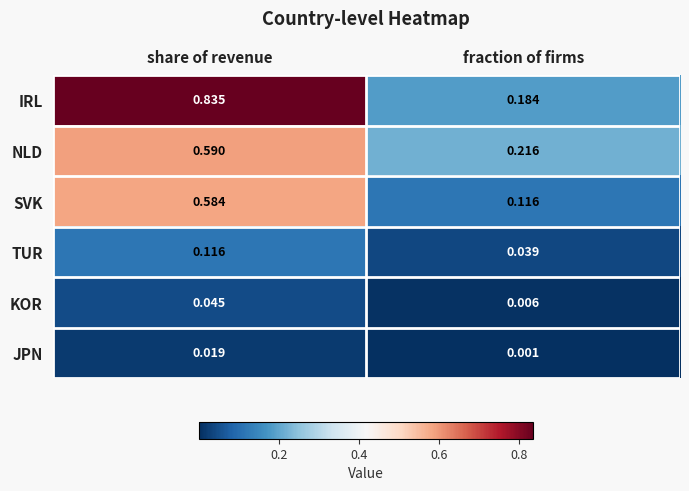

At fraction of firms, list the series in order from smallest to largest.

JPN, KOR, TUR, SVK, IRL, NLD